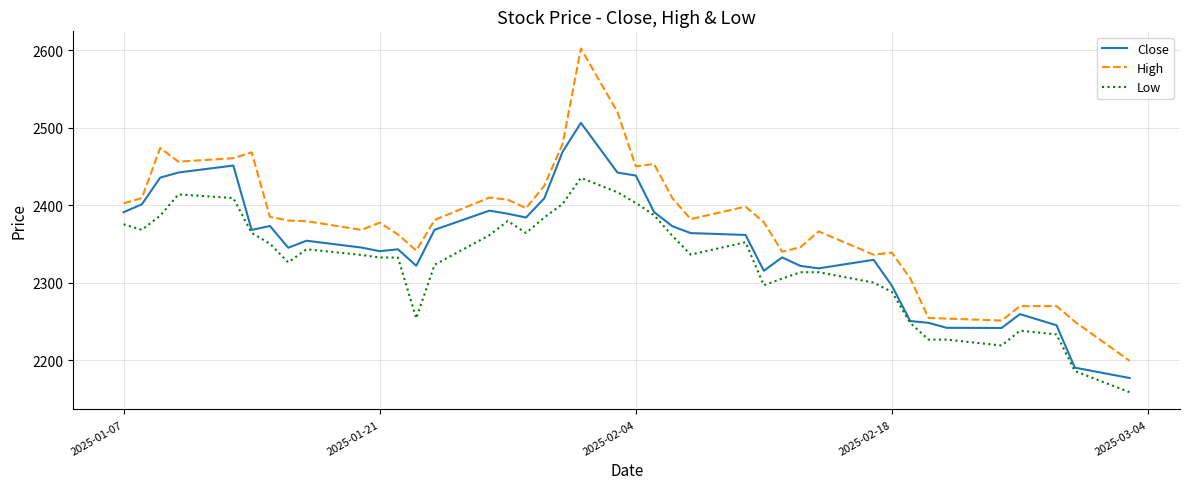

How many lines are shown in the chart?

3